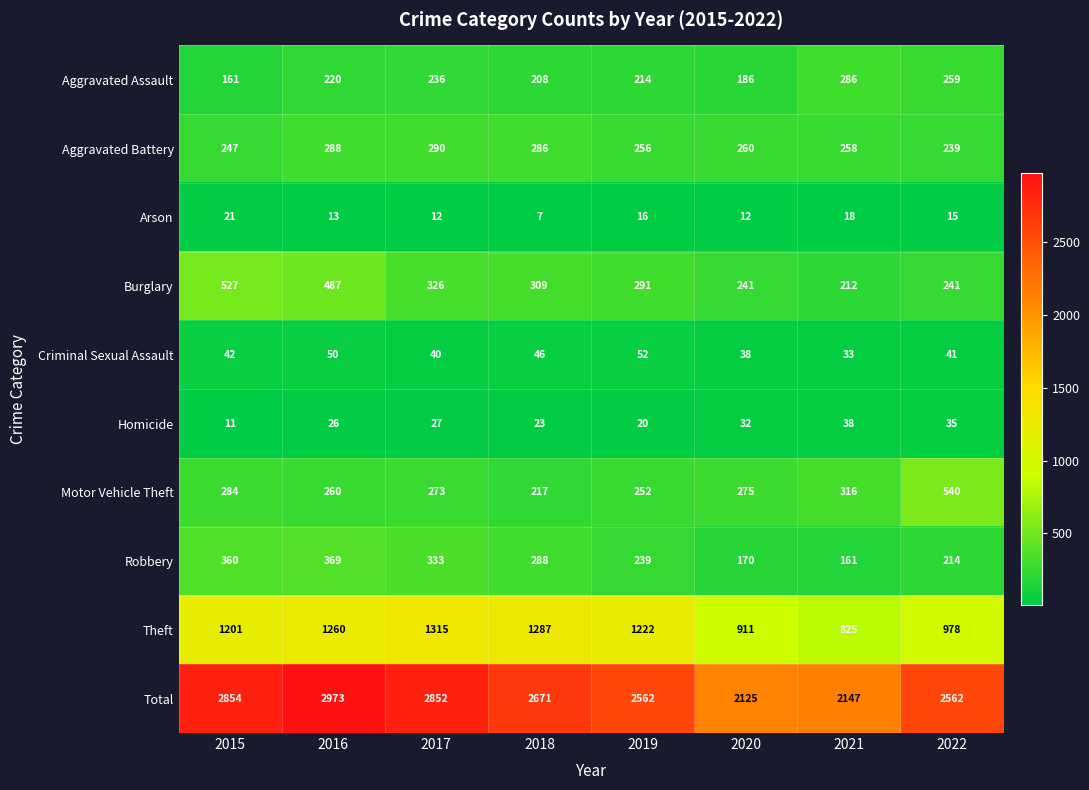

Which label corresponds to the largest value in the chart?

2016